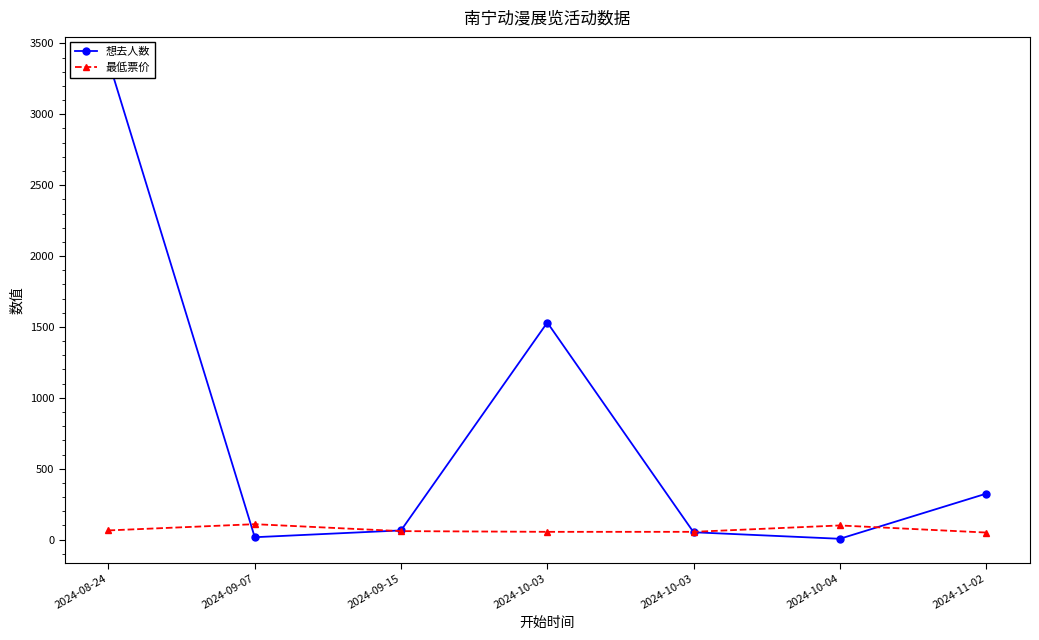

Which category has the lowest value in the 最低票价 series?

2024-11-02